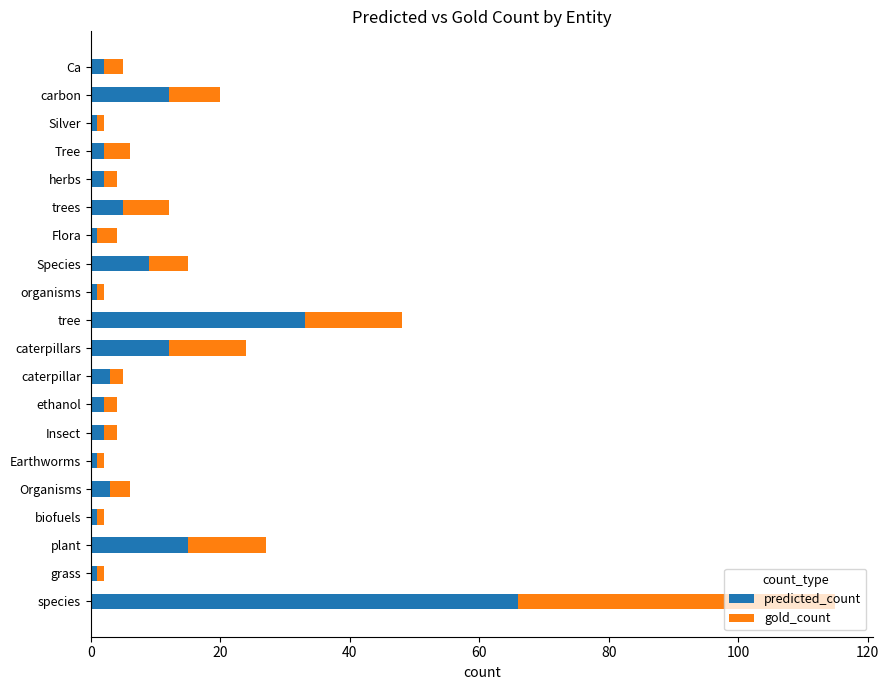

What is the total value across all series at species?

115